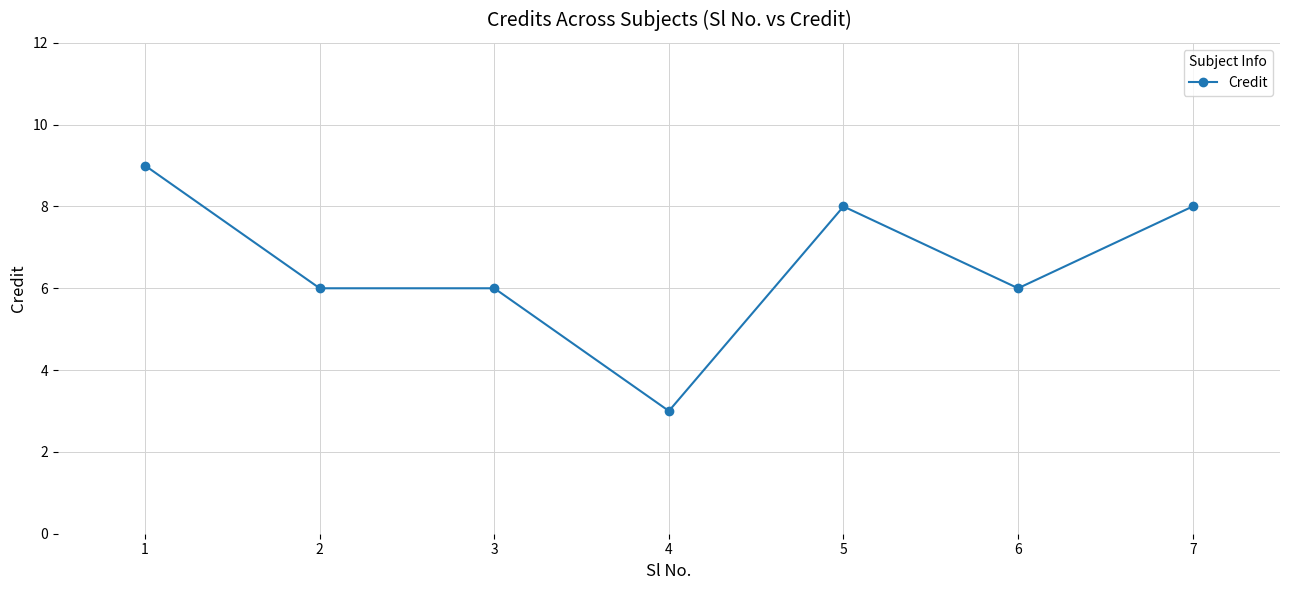

What is the maximum value shown in the chart?

9